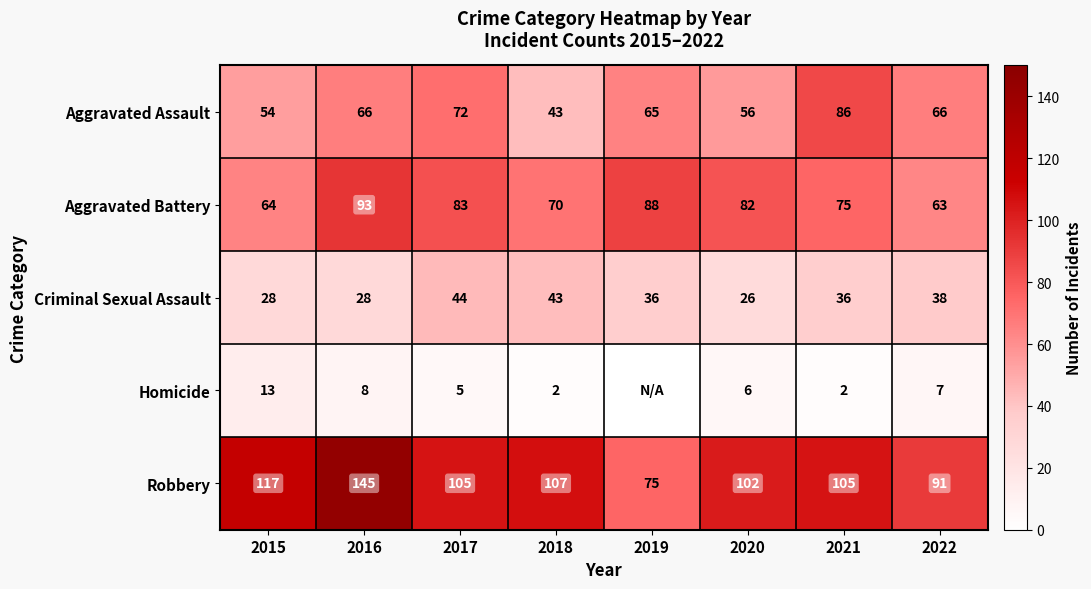

Count the number of data series in this chart.

5